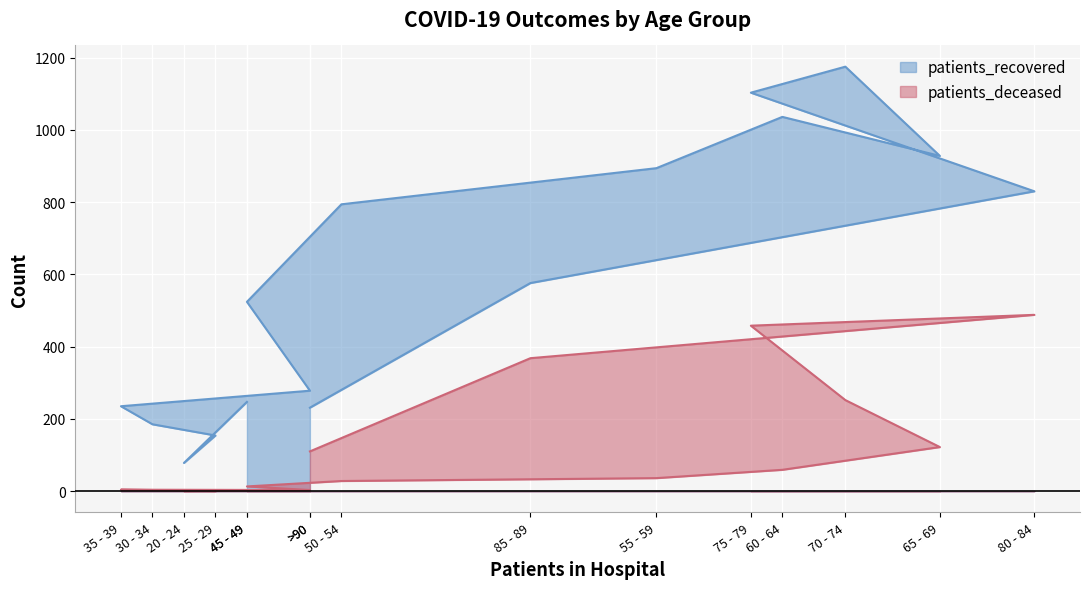

What is the spread (max minus min) of values at 55 - 59?

858